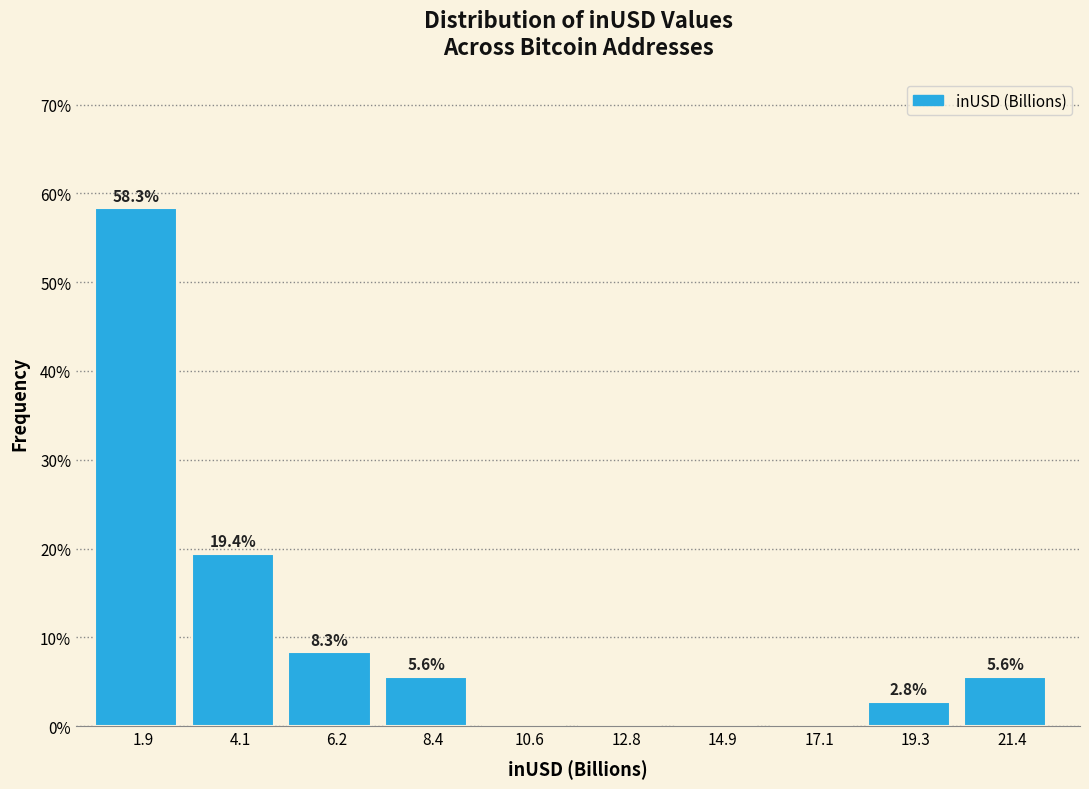

Over which range of the x-axis is the bar tallest?

1.0 to 3.0